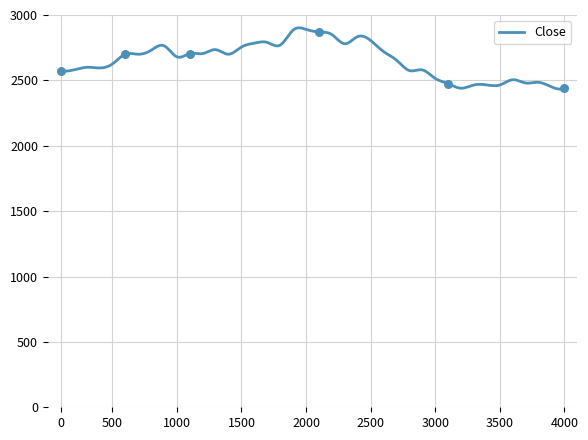

Which has a higher value, 2018-01-29 or 2018-01-01?

2018-01-29